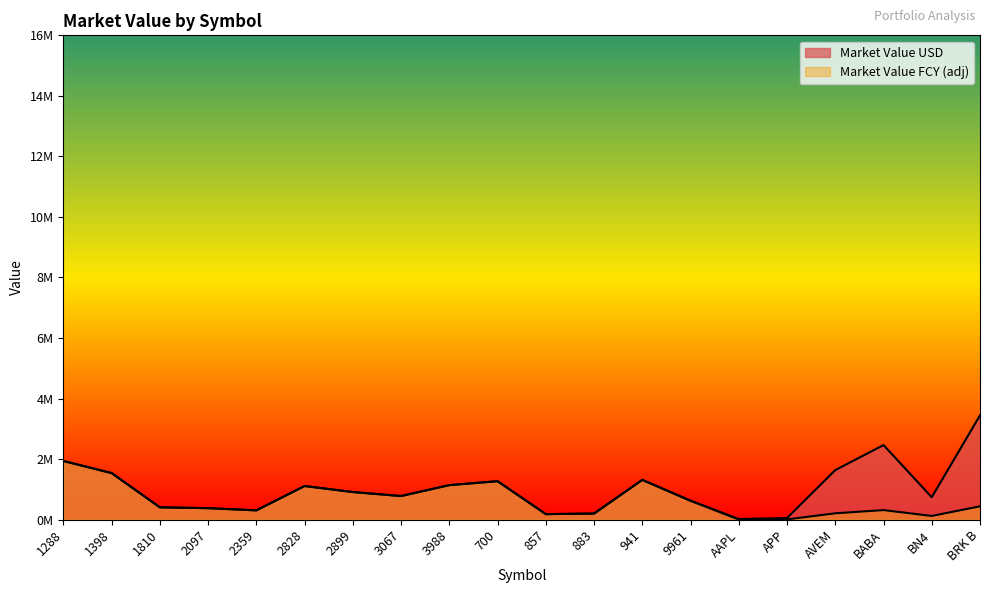

Which series has the widest spread of values?

Market Value USD